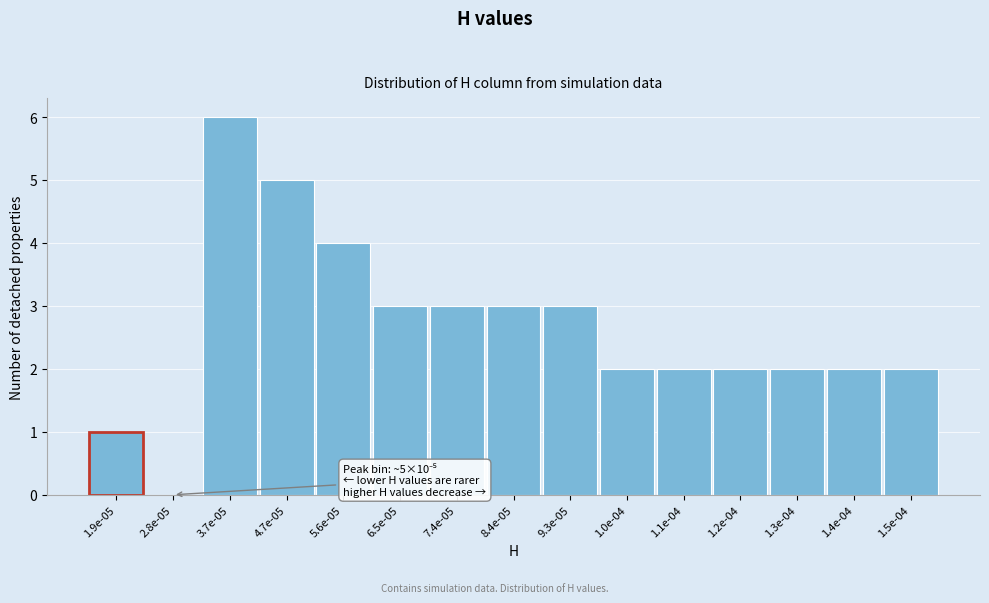

Reading left to right, extract all data points from this chart.

1.9e-05=1	2.8e-05=0	3.7e-05=6	4.7e-05=5	5.6e-05=4	6.5e-05=3	7.4e-05=3	8.4e-05=3	9.3e-05=3	1.0e-04=2	1.1e-04=2	1.2e-04=2	1.3e-04=2	1.4e-04=2	1.5e-04=2